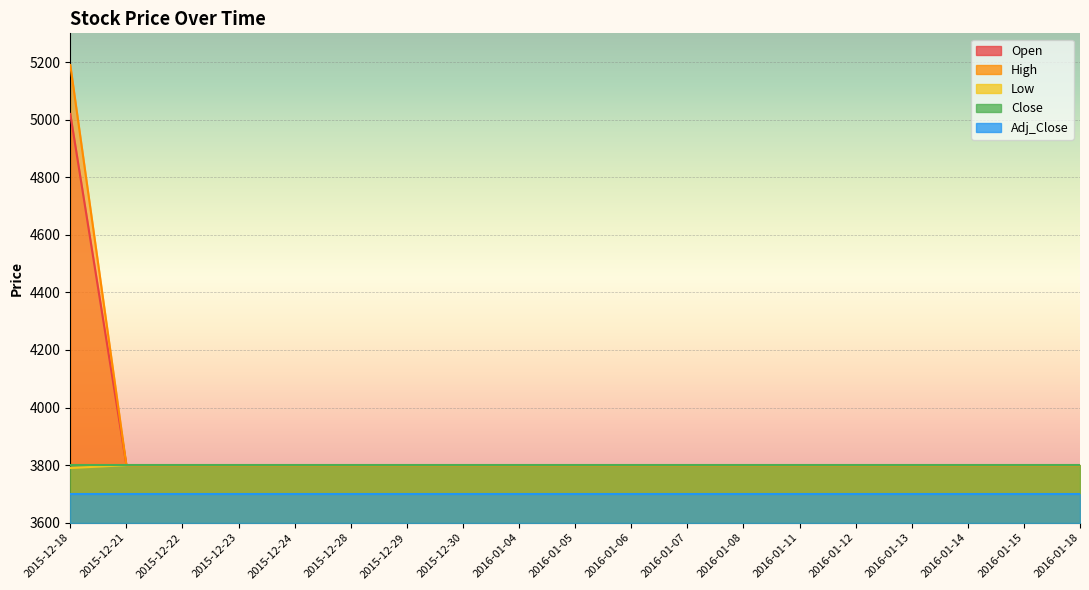

What is the lowest value of the Low series?

3790